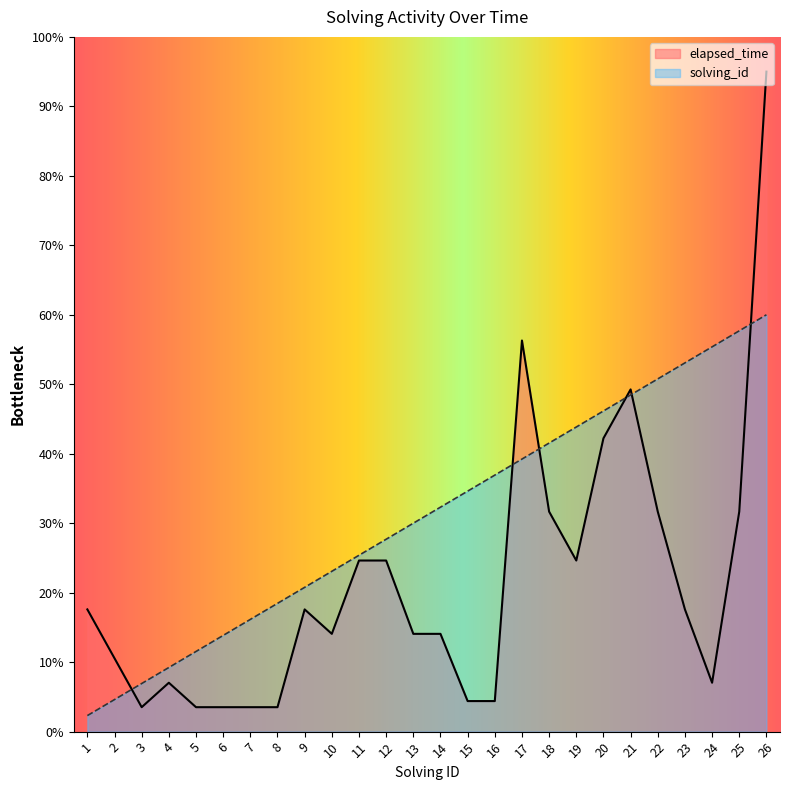

At which category is the sum across all series the highest?

26